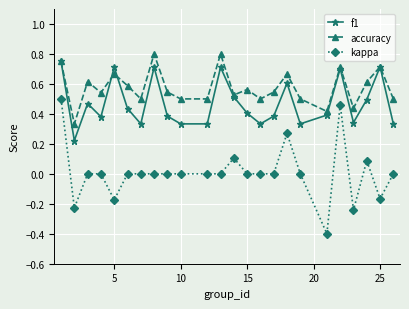

True or false: kappa has more than 2 points higher than both neighbors.

True